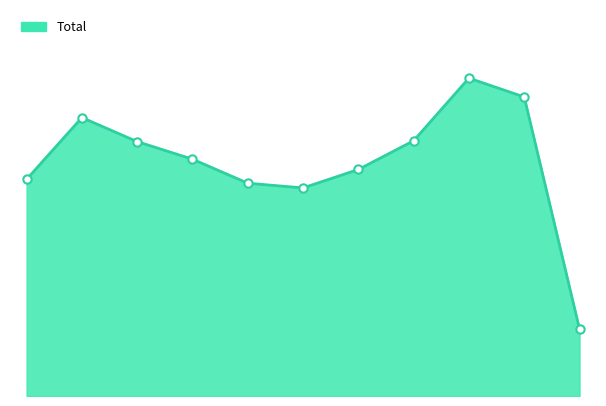

How many points are lower than both their immediate neighbors (excluding endpoints)?

1